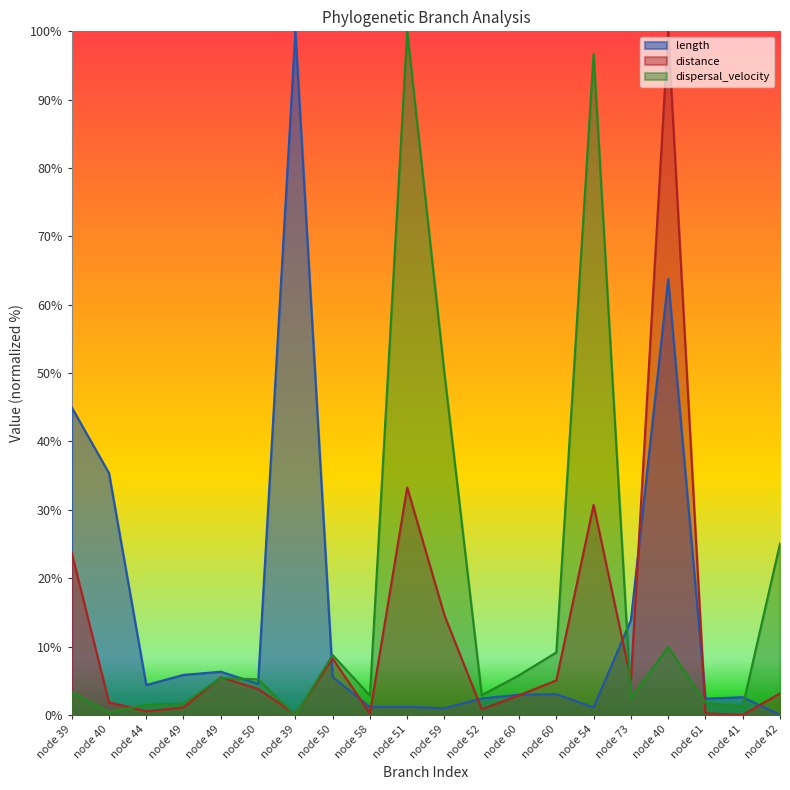

What is the label of the 18th point from the right?

node 44